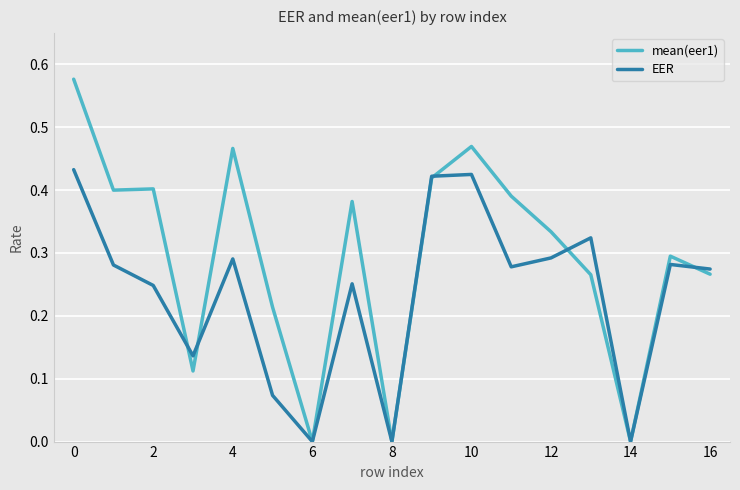

What are all the series names shown in the legend?

mean(eer1), EER